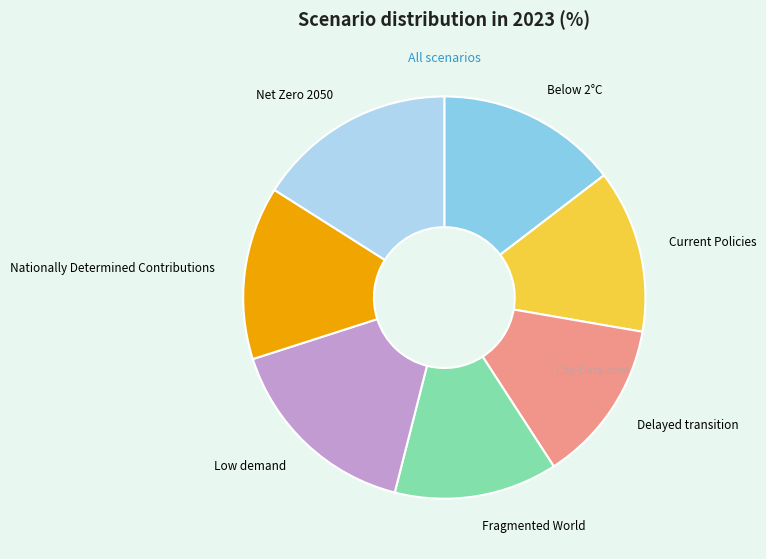

Combined, do Delayed transition and Low demand account for over 50%?

No